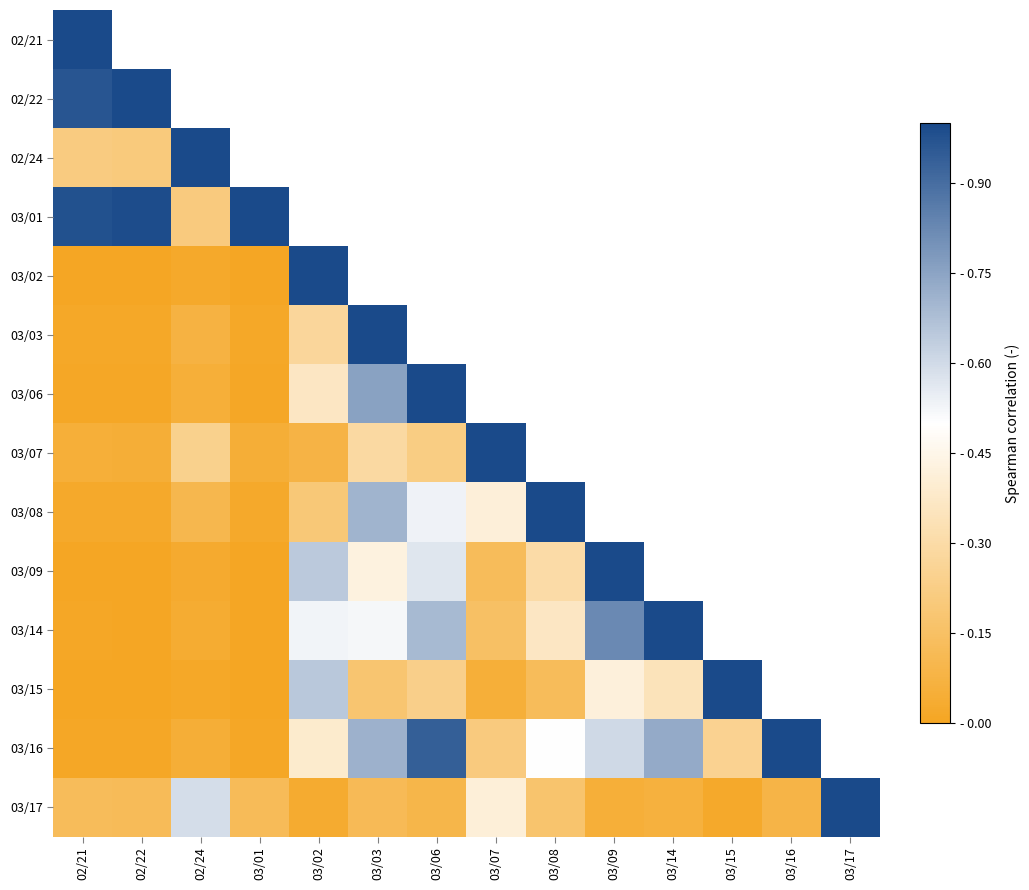

How many data points does each series have?

14